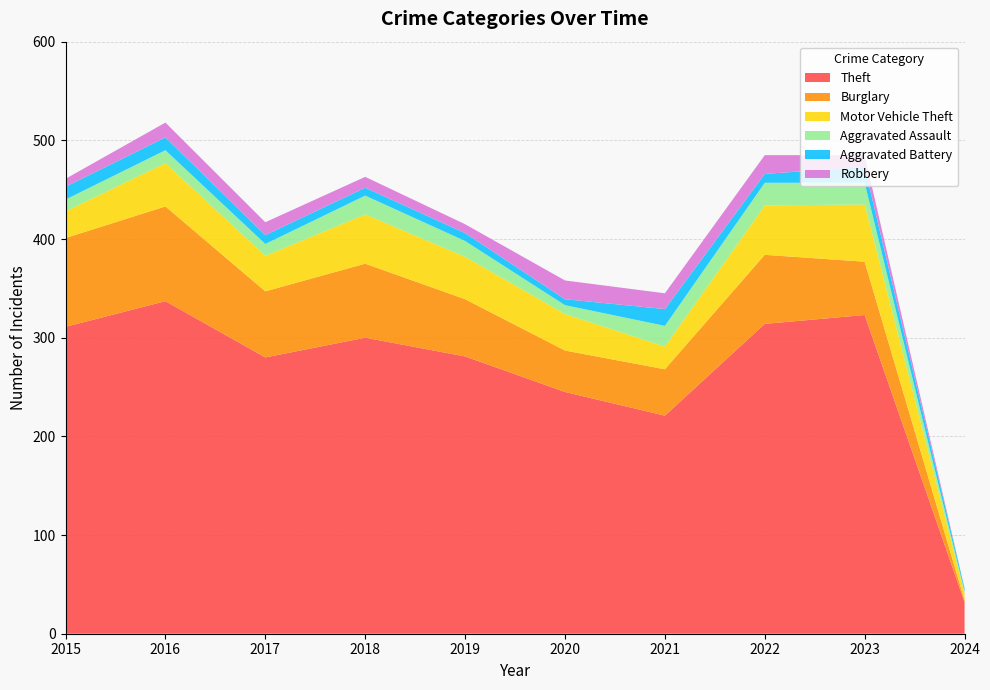

Reading left to right, transcribe all the data shown in this chart.

Theft: 311	337	280	300	281	245	221	314	323	32
Burglary: 90	96	67	75	58	42	47	70	54	2
Motor Vehicle Theft: 27	44	36	50	43	37	23	50	58	7
Aggravated Assault: 12	13	12	19	16	9	21	23	22	2
Aggravated Battery: 13	13	9	8	8	6	17	9	16	3
Robbery: 8	15	13	11	9	19	16	19	12	0